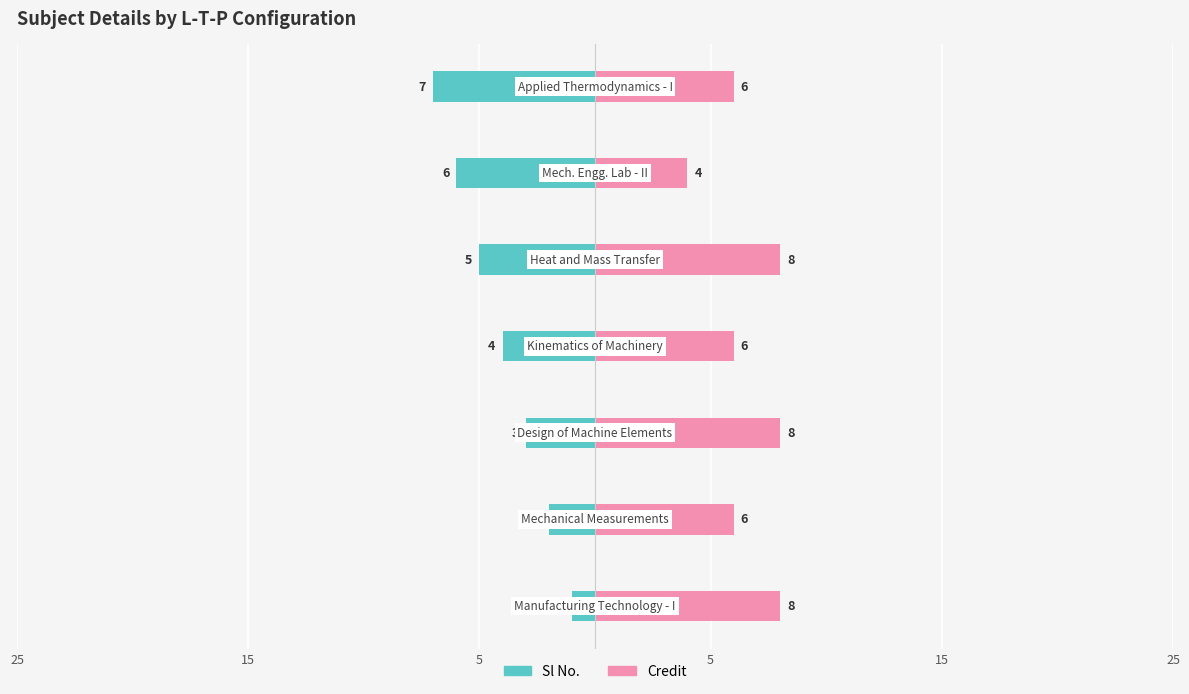

What are all the series names shown in the legend?

Sl No., Credit